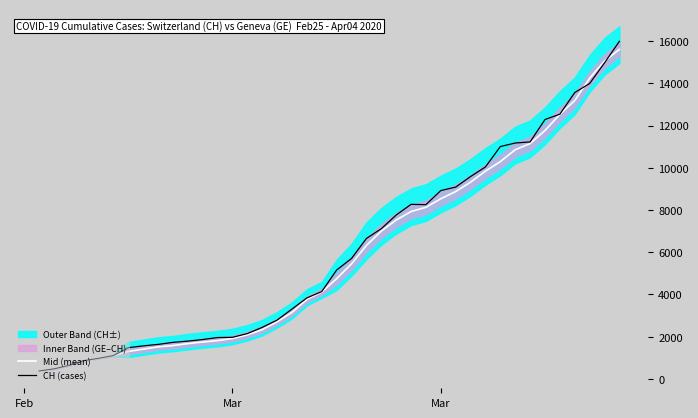

Which series has the largest total across all categories?

CH (cases)